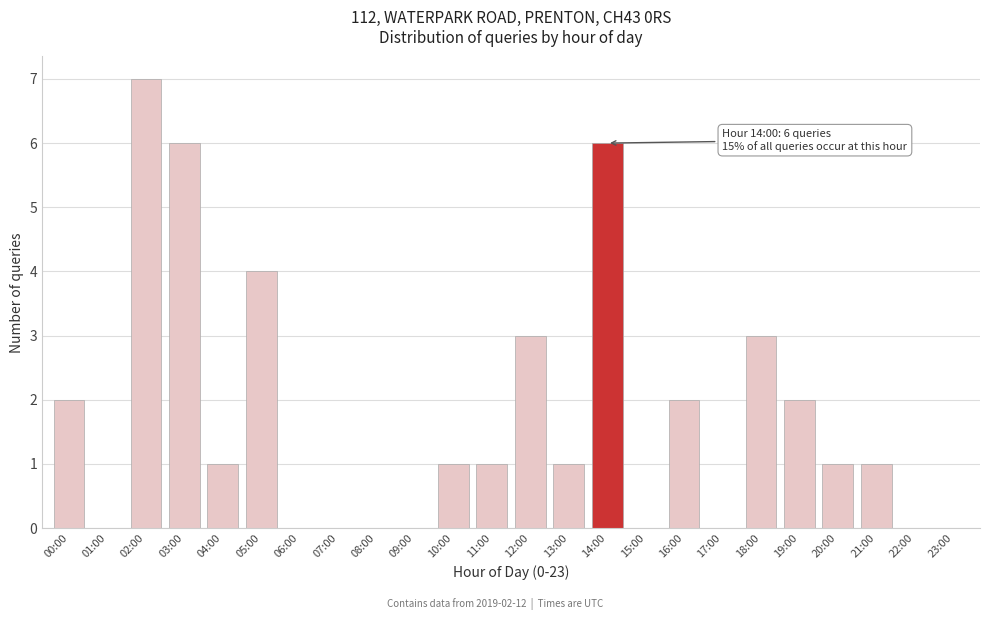

Reading left to right, what are all the values shown in this chart?

00:00=2	01:00=0	02:00=7	03:00=6	04:00=1	05:00=4	06:00=0	07:00=0	08:00=0	09:00=0	10:00=1	11:00=1	12:00=3	13:00=1	14:00=6	15:00=0	16:00=2	17:00=0	18:00=3	19:00=2	20:00=1	21:00=1	22:00=0	23:00=0